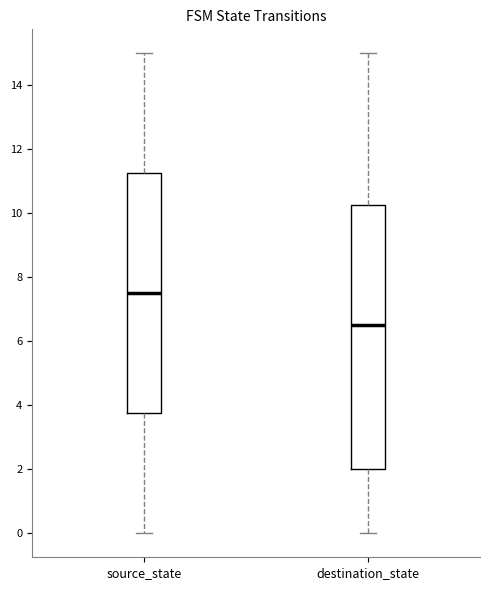

Where does the upper whisker of the box for destination_state end on the y-axis? The values are not printed on the chart, so give them approximately, as read against the axis.

15.0